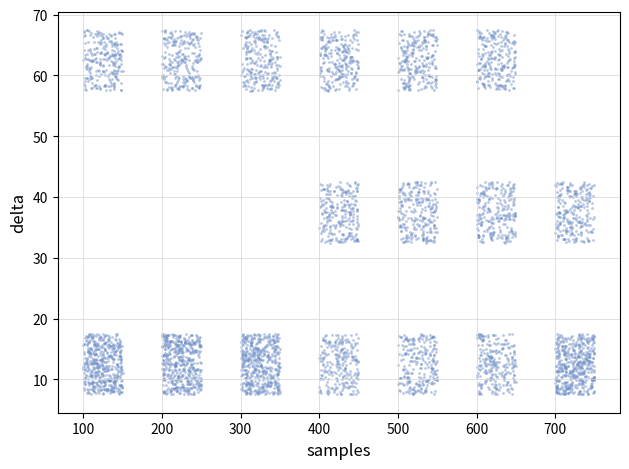

What is the range of Y values (max minus min)?

60.0